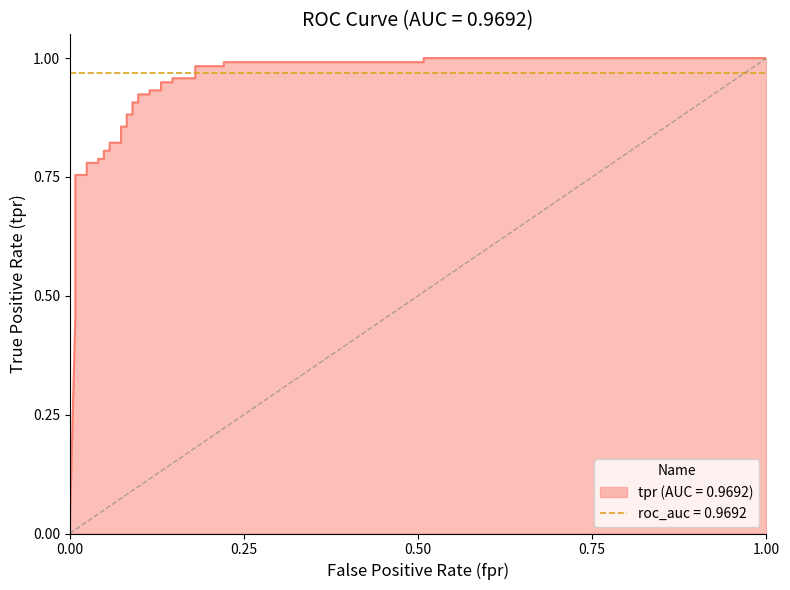

What is the difference between the second highest and minimum values?

1.0